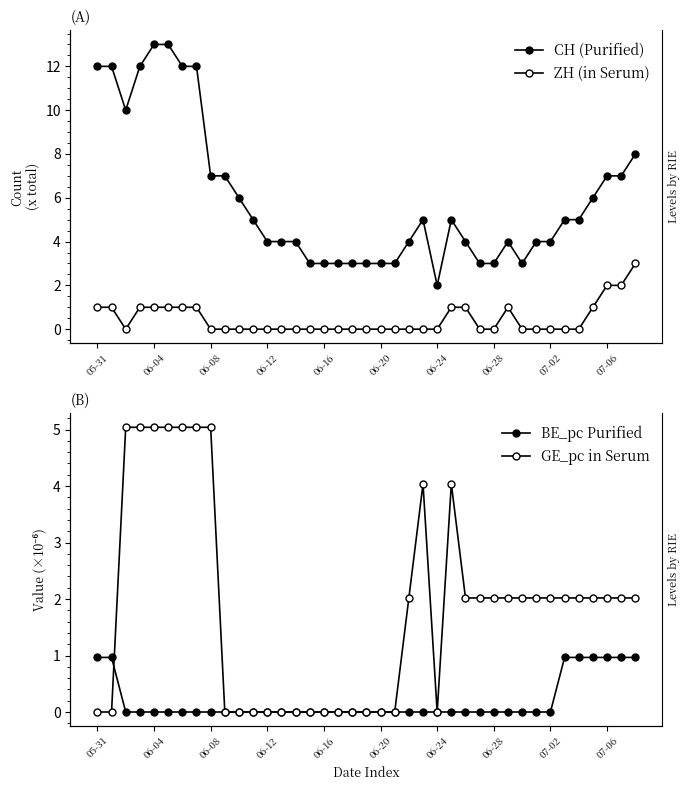

The value of CH (Purified) at 30 is 3.0. True or false?

True